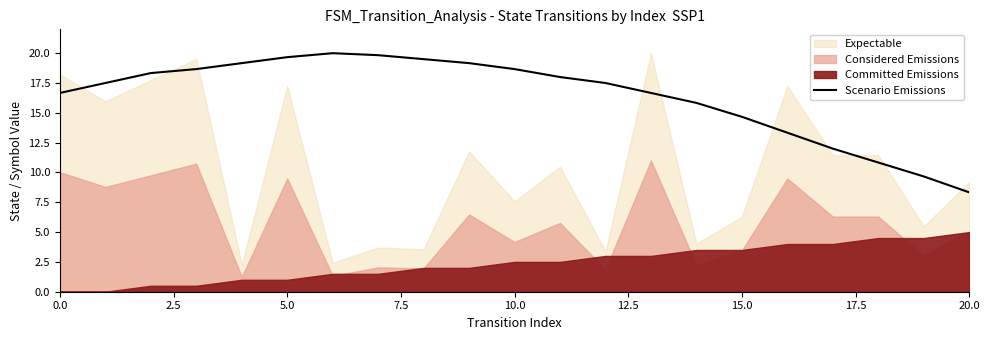

What is the lowest value of the Scenario Emissions series?

8.3